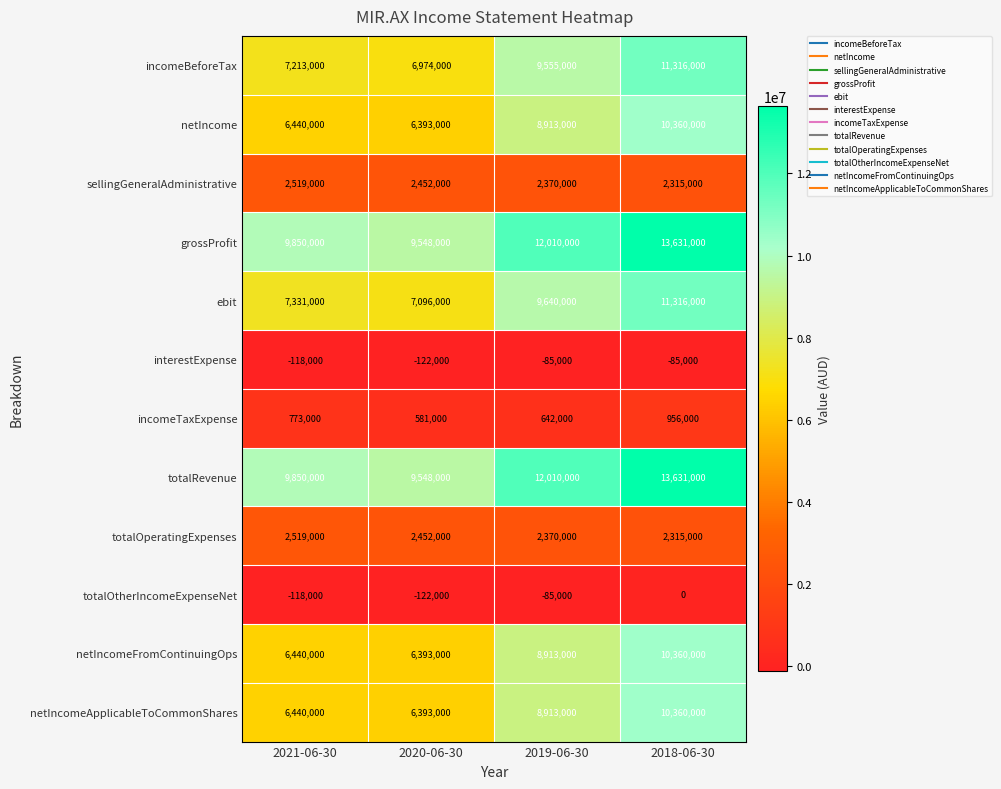

Which series changed the most between 2020-06-30 and 2019-06-30?

incomeBeforeTax